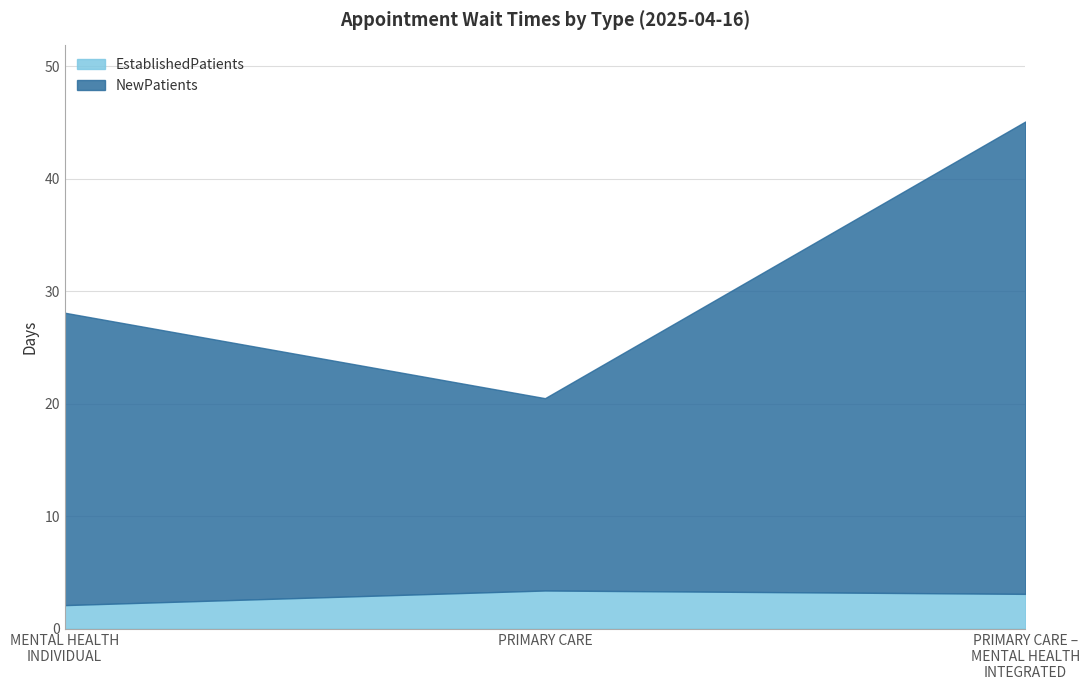

How many distinct data groups are displayed?

2